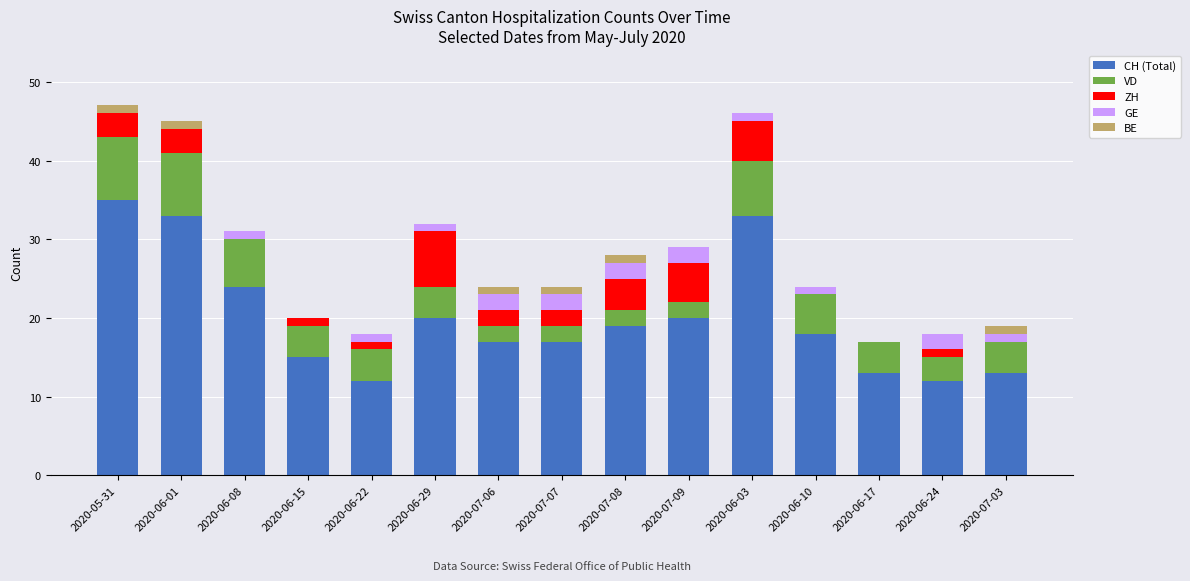

What is the total value across all series at 2020-07-09?

29